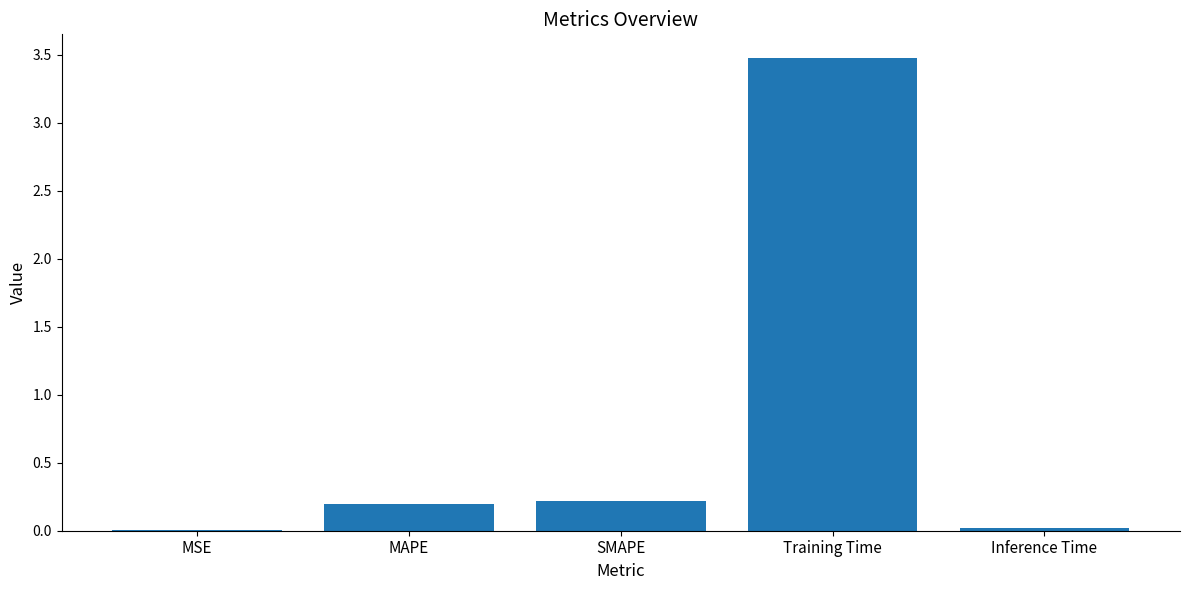

At which category does the chart reach its peak across all series?

Training Time